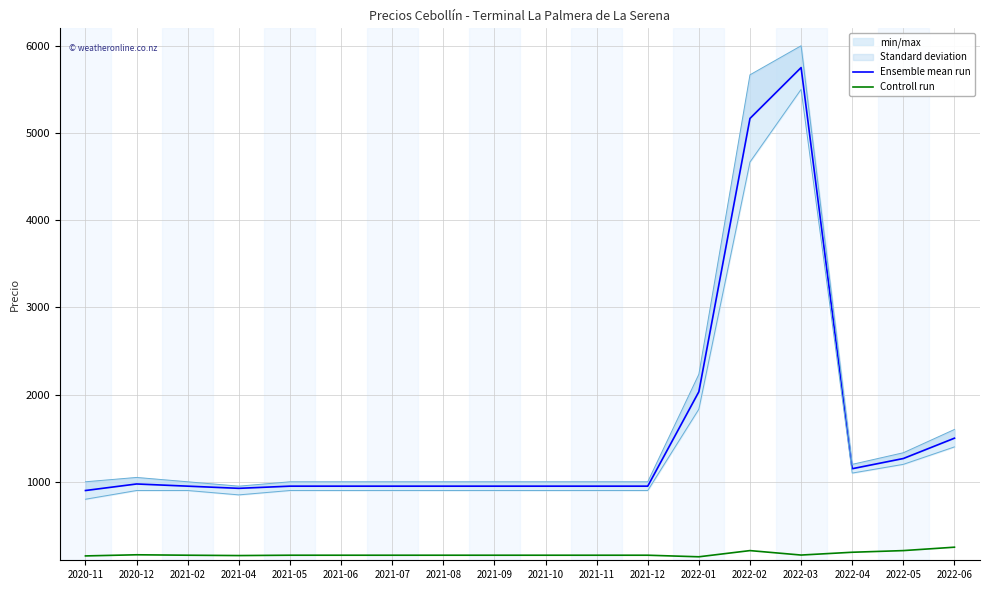

How many distinct data groups are displayed?

2